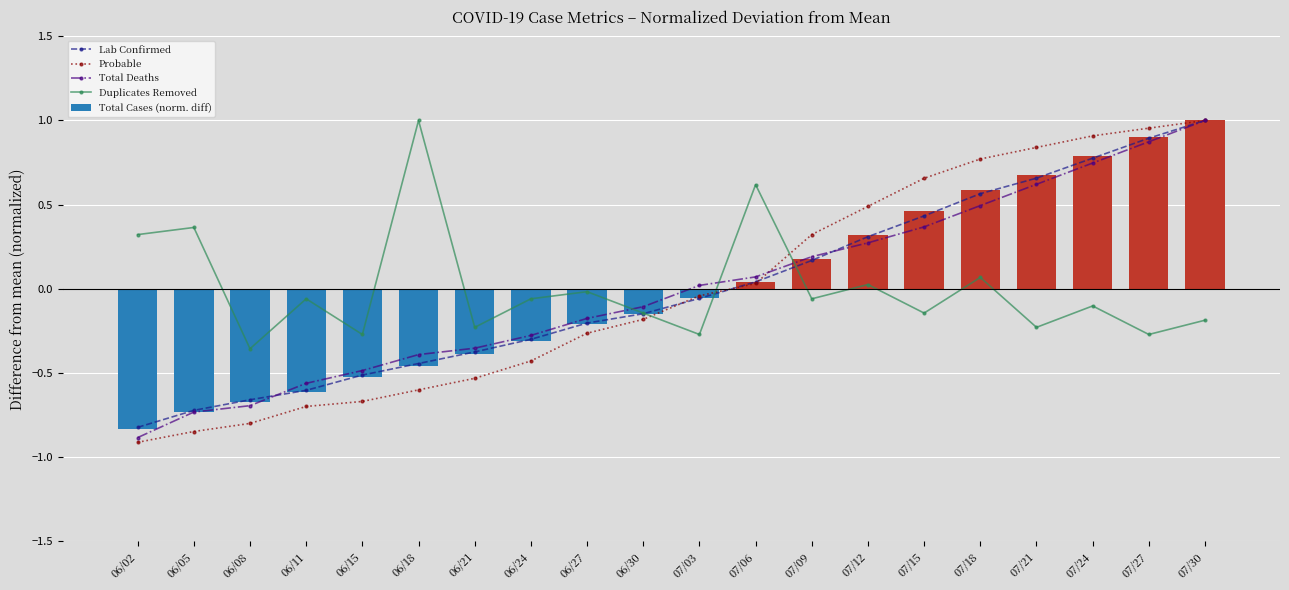

What position from the right is 07/06?

9